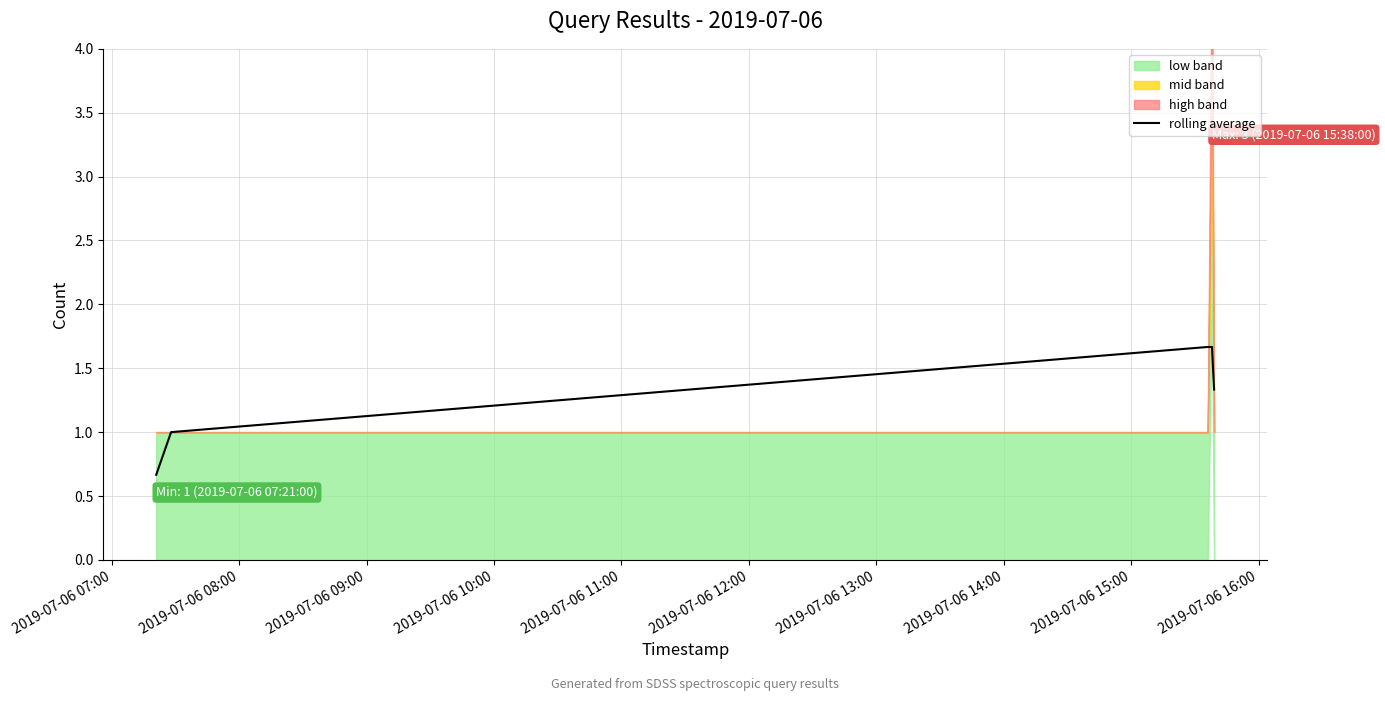

Count the values in the range 1 to 2.

4